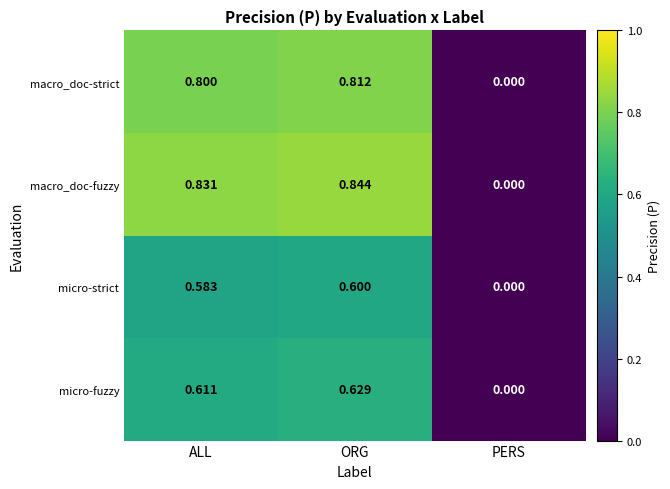

Which category has the lowest value in the micro-strict series?

PERS